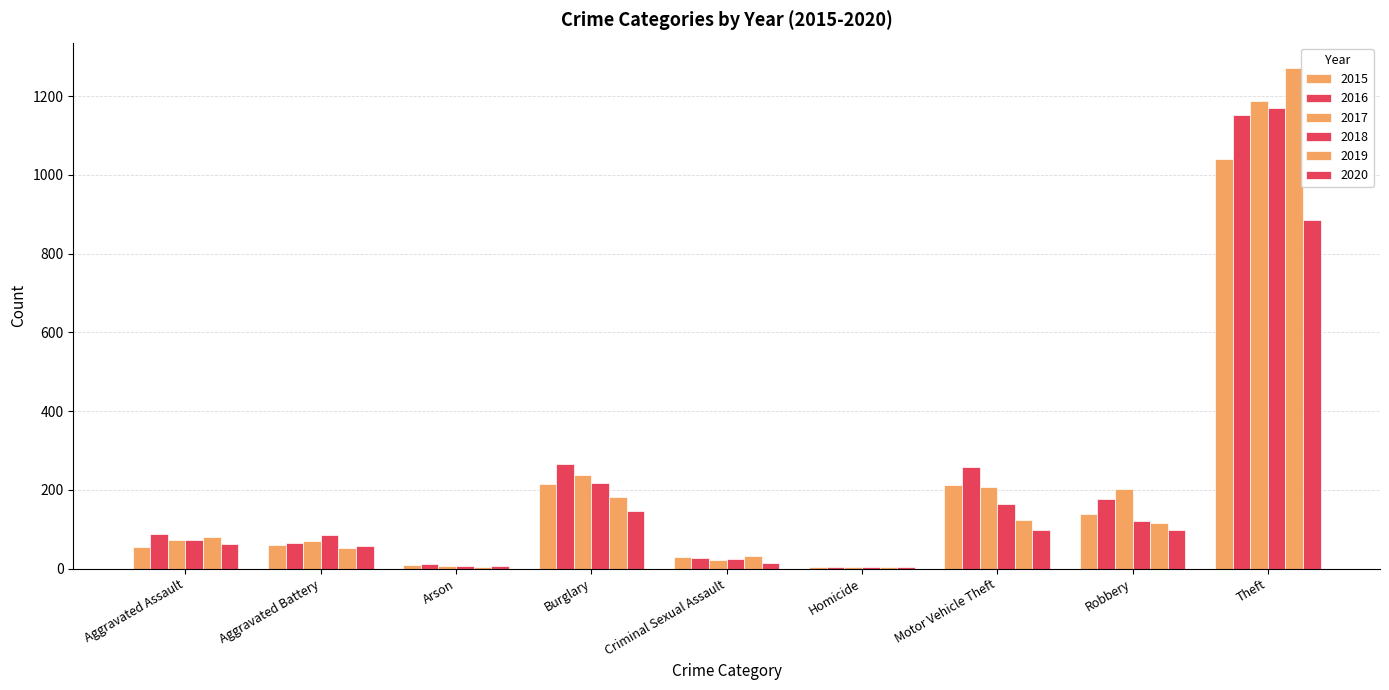

How many groups of bars are there?

9